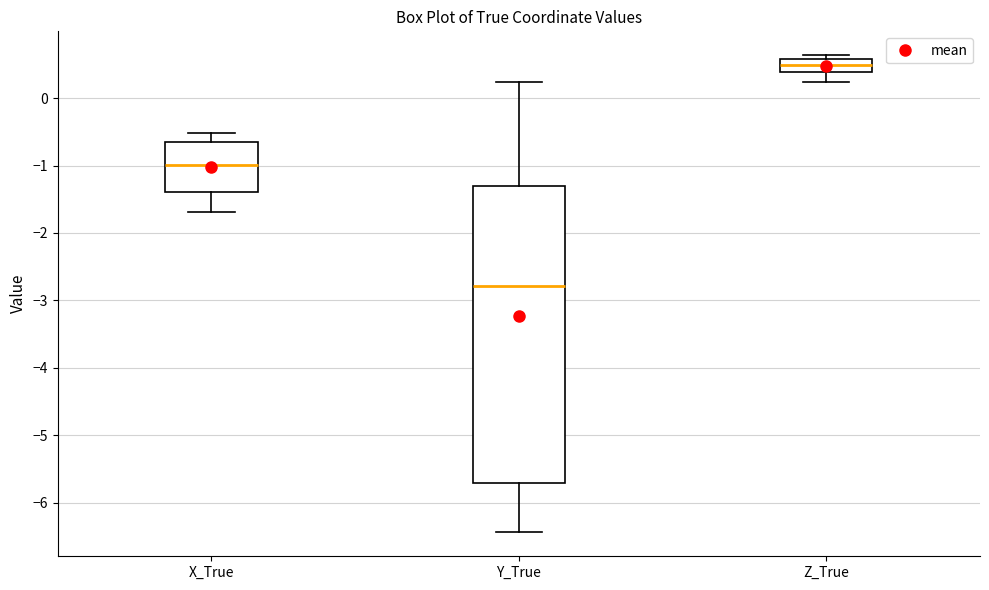

Reading left to right, read every box against the y-axis: the position of its median line, the range the box covers, and the ends of its whiskers. The values are not printed on the chart, so give them approximately, as read against the axis.

X_True: median -1.0, box -1.4 to -0.6, whiskers -1.7 to -0.5
Y_True: median -2.8, box -5.7 to -1.3, whiskers -6.4 to 0.2
Z_True: median 0.5, box 0.4 to 0.6, whiskers 0.2 to 0.6 (just above the box's upper edge)